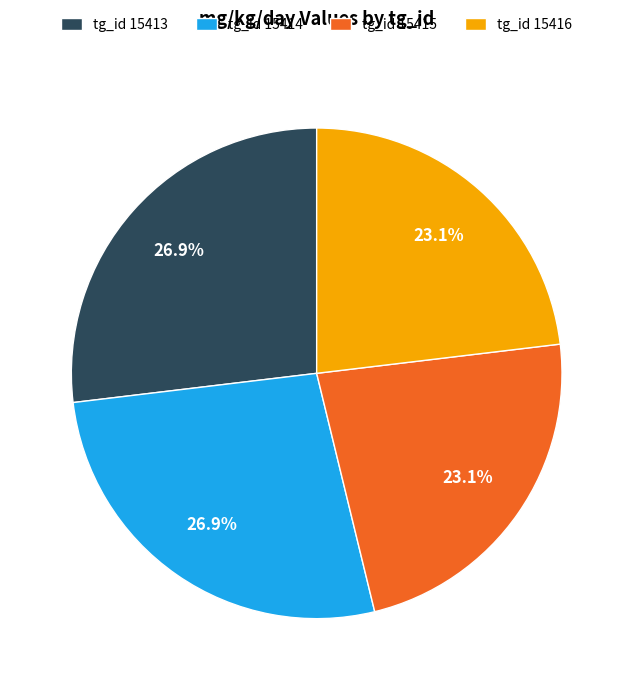

What is the ratio of the value at tg_id 15414 to the value at tg_id 15413?

1.0